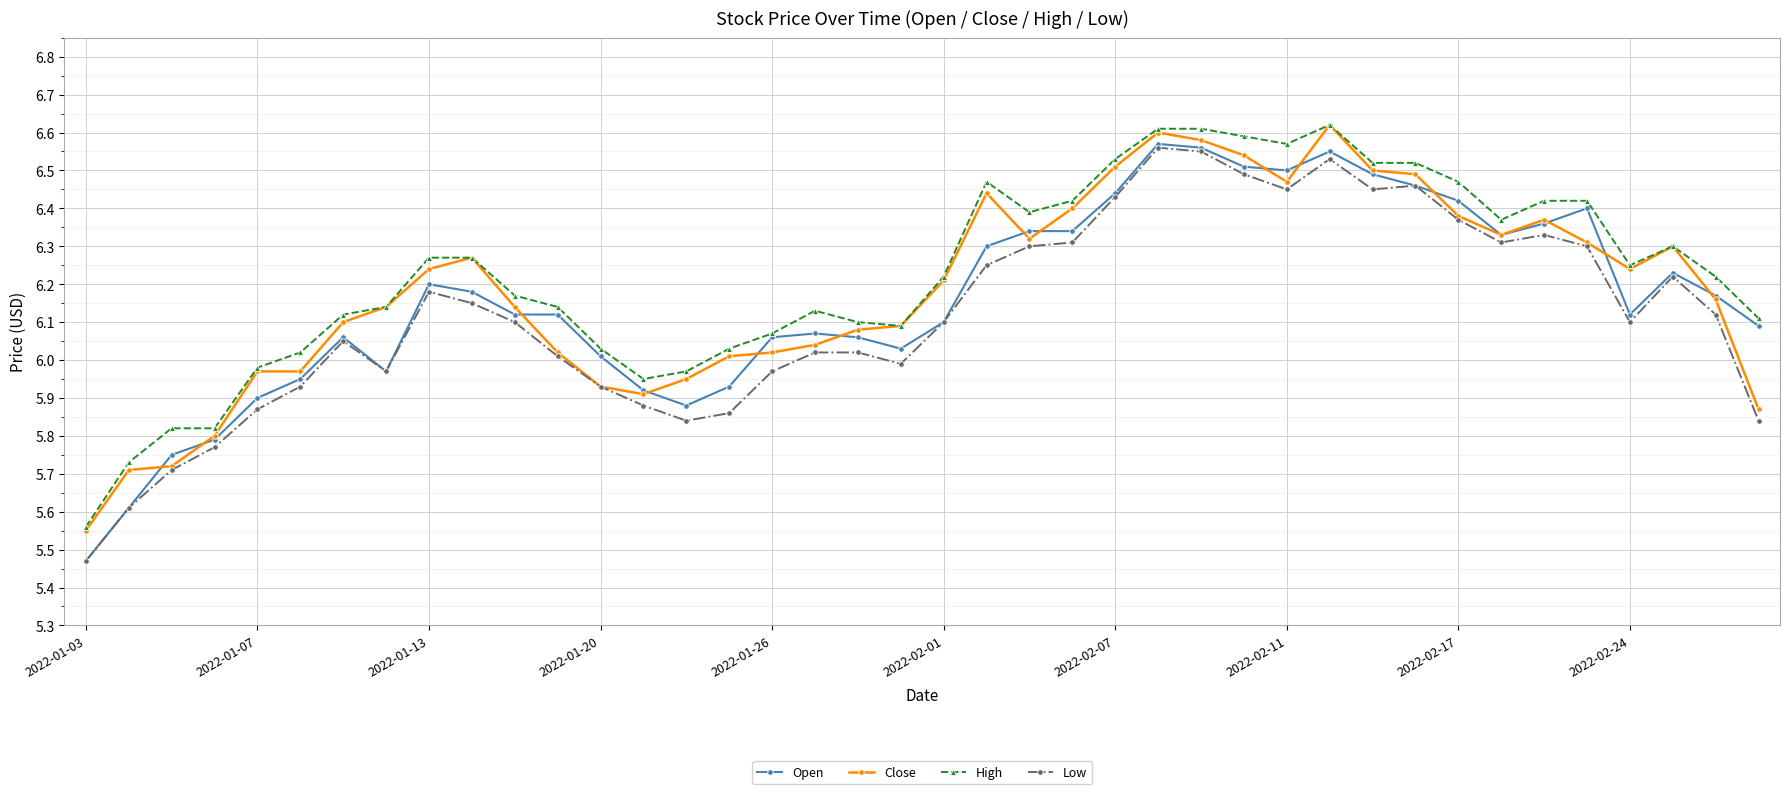

Which series has the largest range (max minus min)?

Open